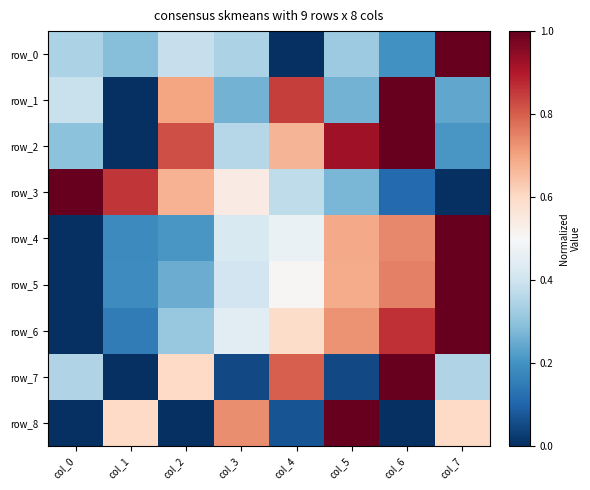

What is the difference between the row_1 values at col_2 and col_6?

0.3